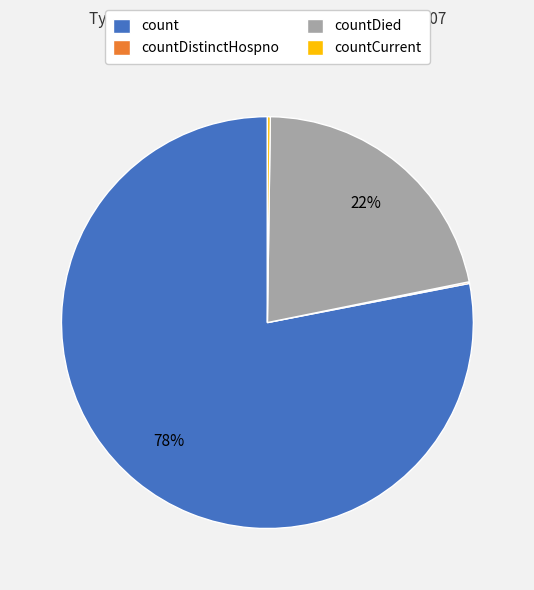

To the nearest percent, what is the average slice percentage?

25%